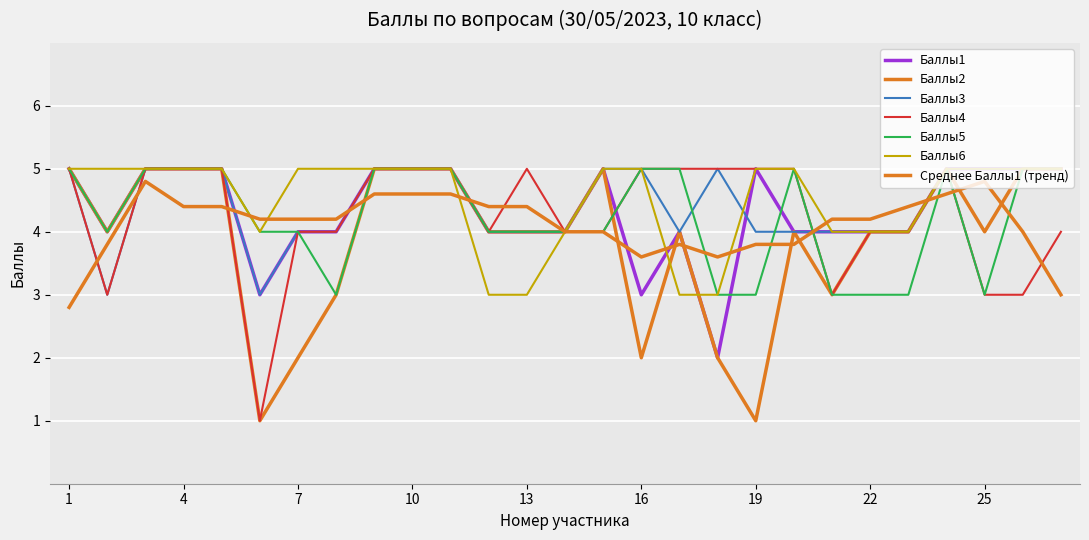

At which label does Баллы3 reach its minimum?

2